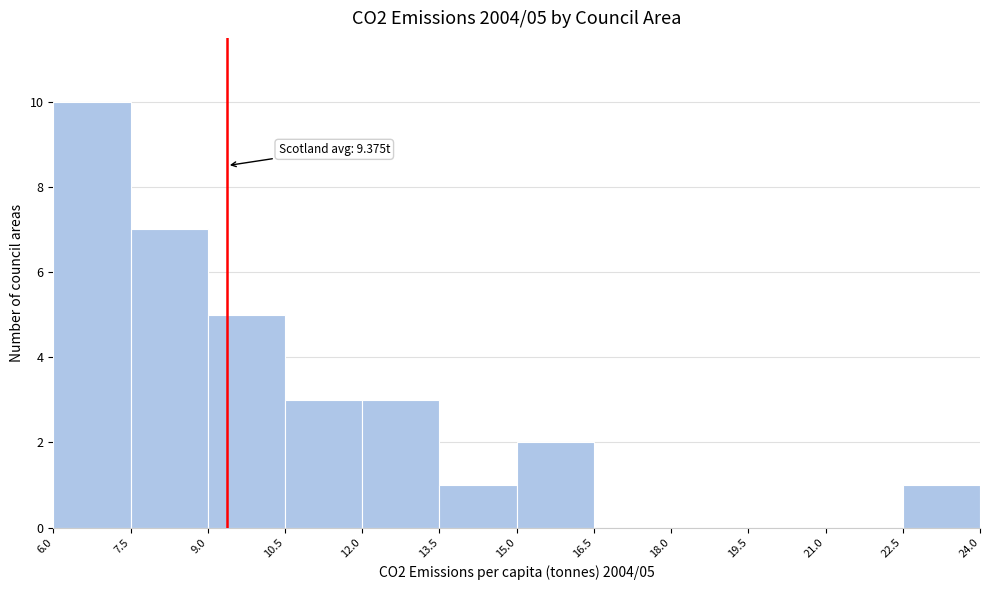

Over which range of the x-axis is the bar tallest?

6.0 to 7.5